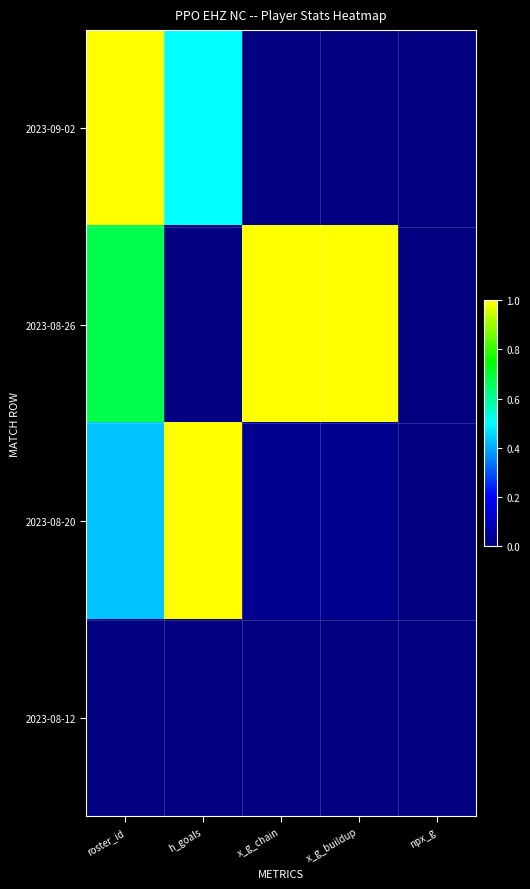

Rank the series at x_g_buildup from highest to lowest value.

2023-08-26, 2023-08-20, 2023-09-02, 2023-08-12